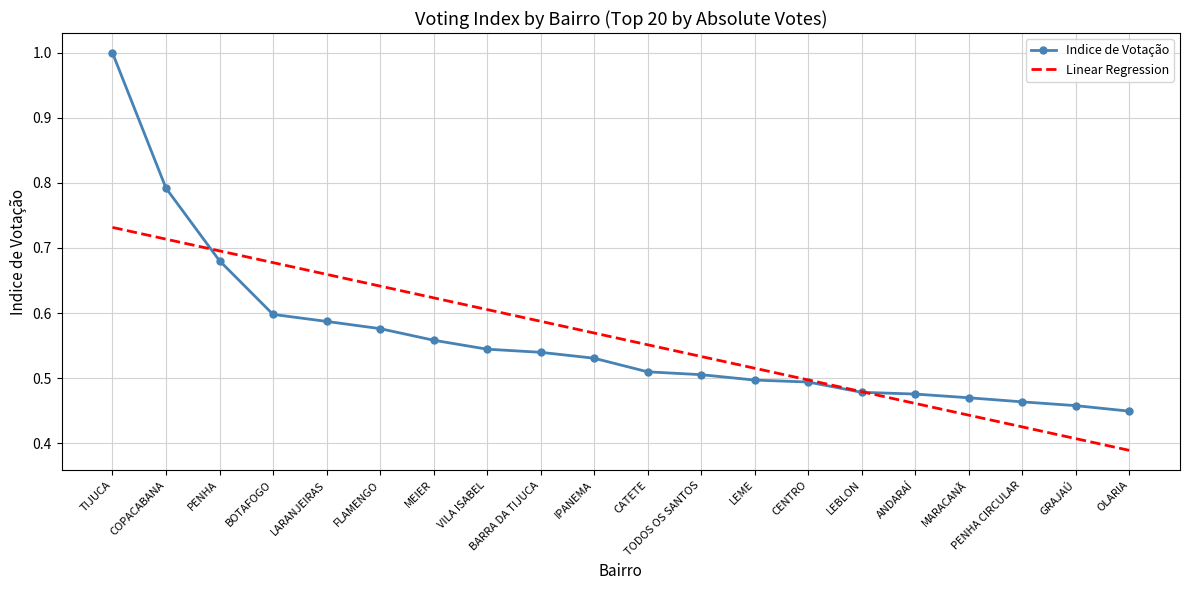

True or false: Linear Regression has a value of 0.2 at FLAMENGO.

False